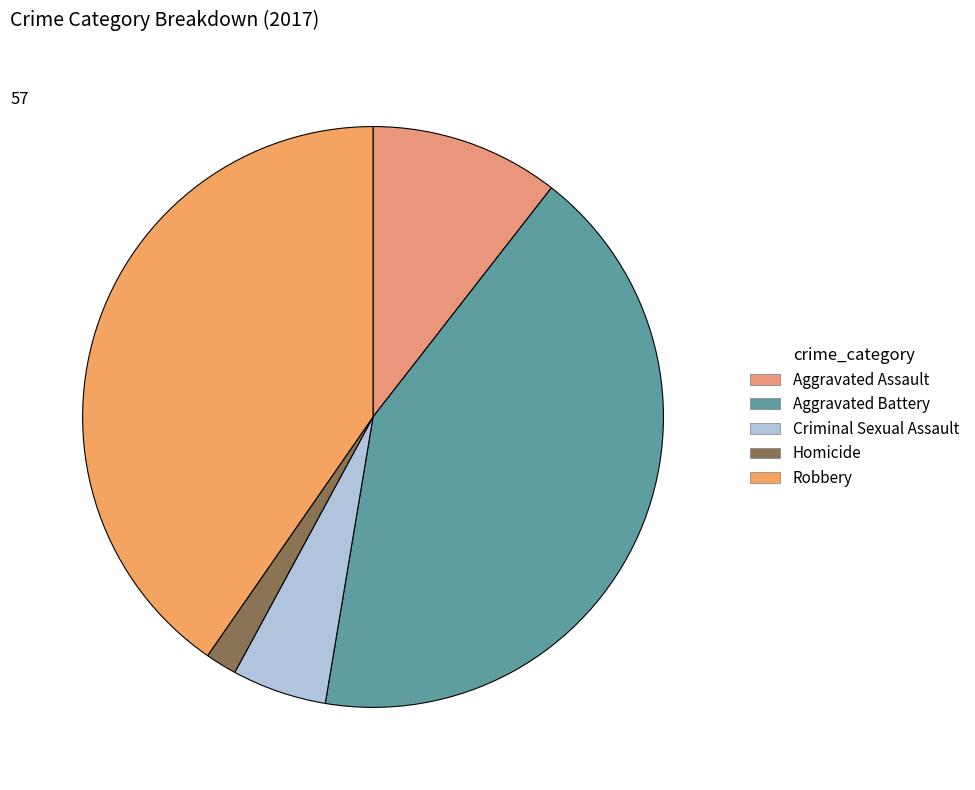

True or false: Robbery accounts for 40% of the total.

True